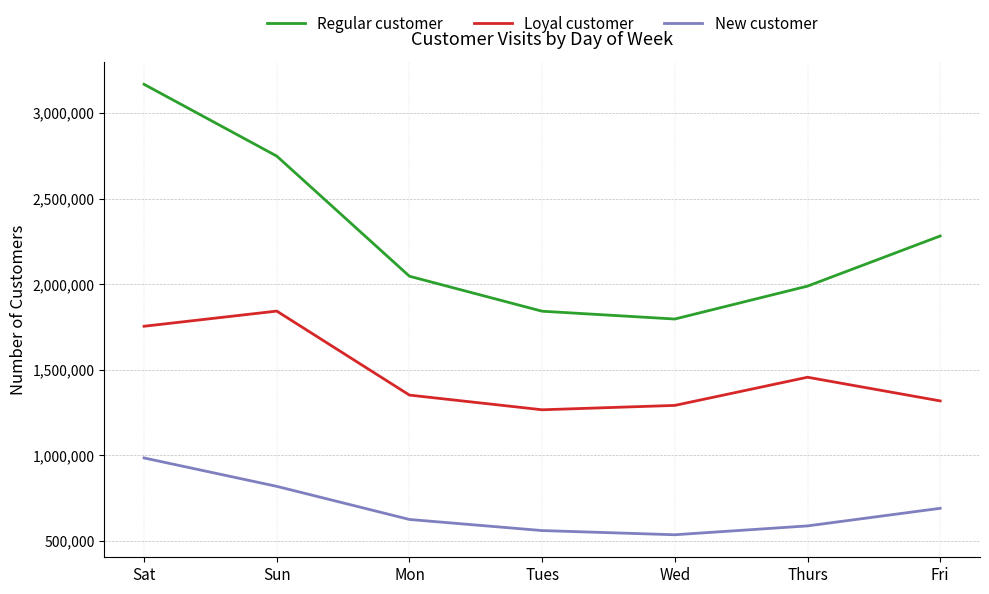

The Loyal customer series shows 1843401 at Sun. True or false?

True